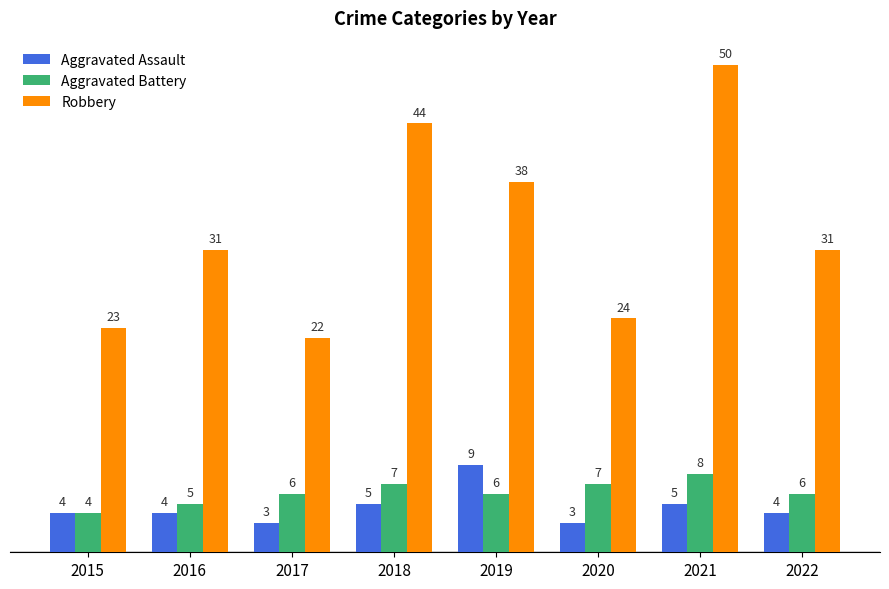

How many bars are there in each group?

3